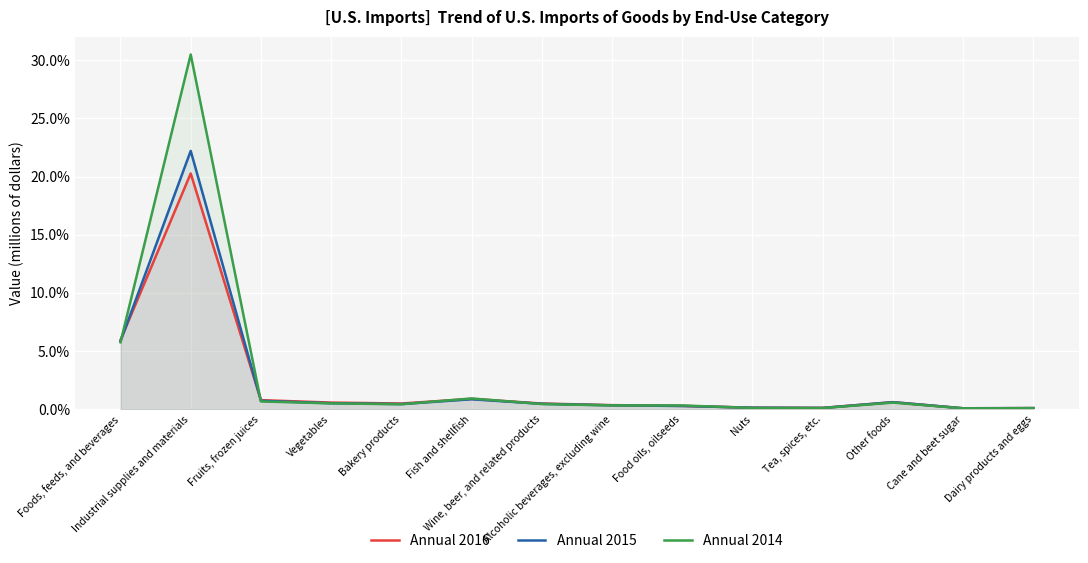

Rank the categories by Annual 2016 value from highest to lowest.

Industrial supplies and materials, Foods, feeds, and beverages, Fish and shellfish, Fruits, frozen juices, Other foods, Vegetables, Bakery products, Wine, beer, and related products, Alcoholic beverages, excluding wine, Food oils, oilseeds, Nuts, Tea, spices, etc., Dairy products and eggs, Cane and beet sugar